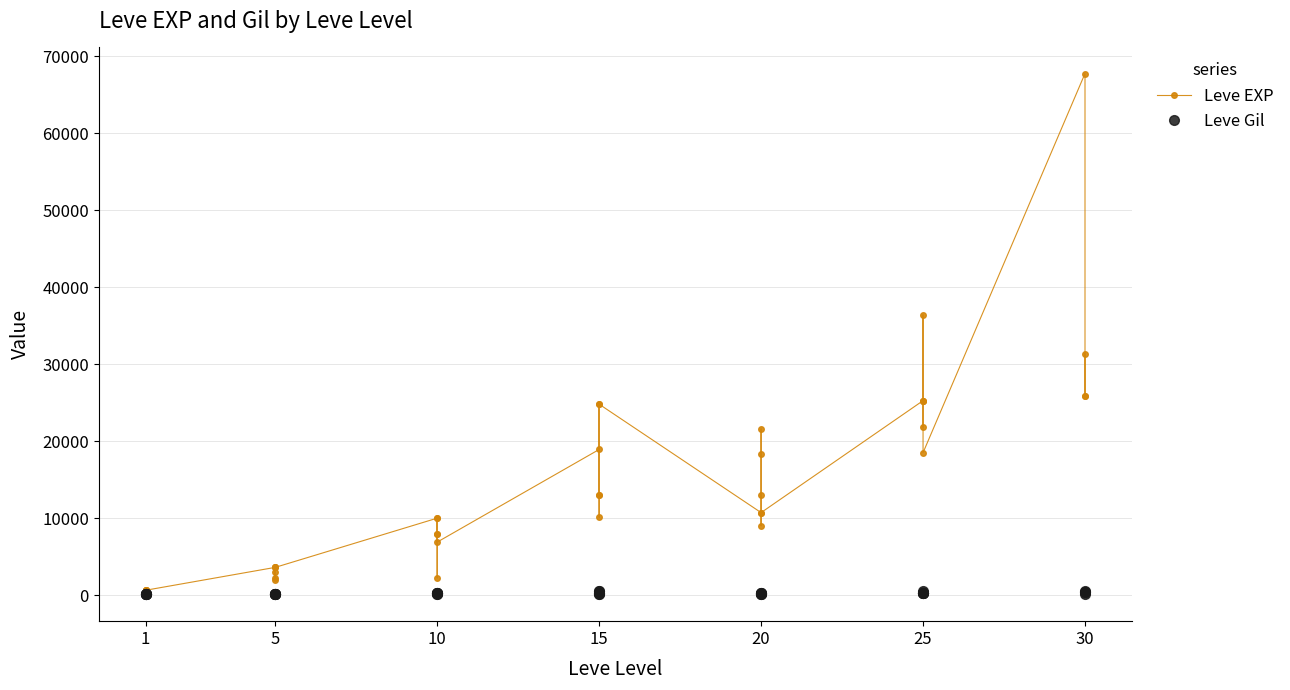

At which category does Leve Gil reach its first local valley?

1